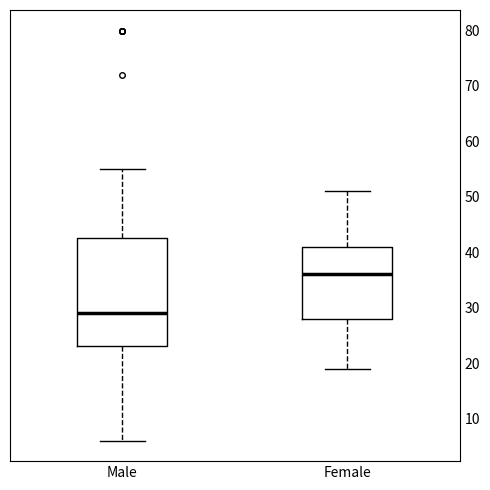

Which box's median line is the highest?

Female